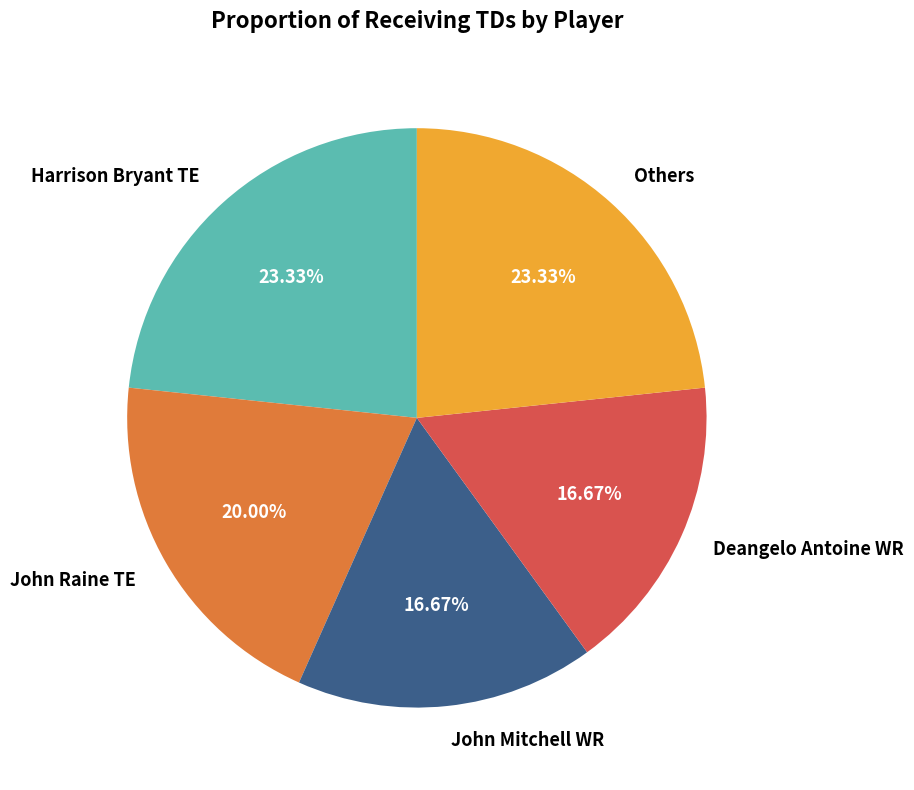

Is there any slice that represents more than half of the pie?

No